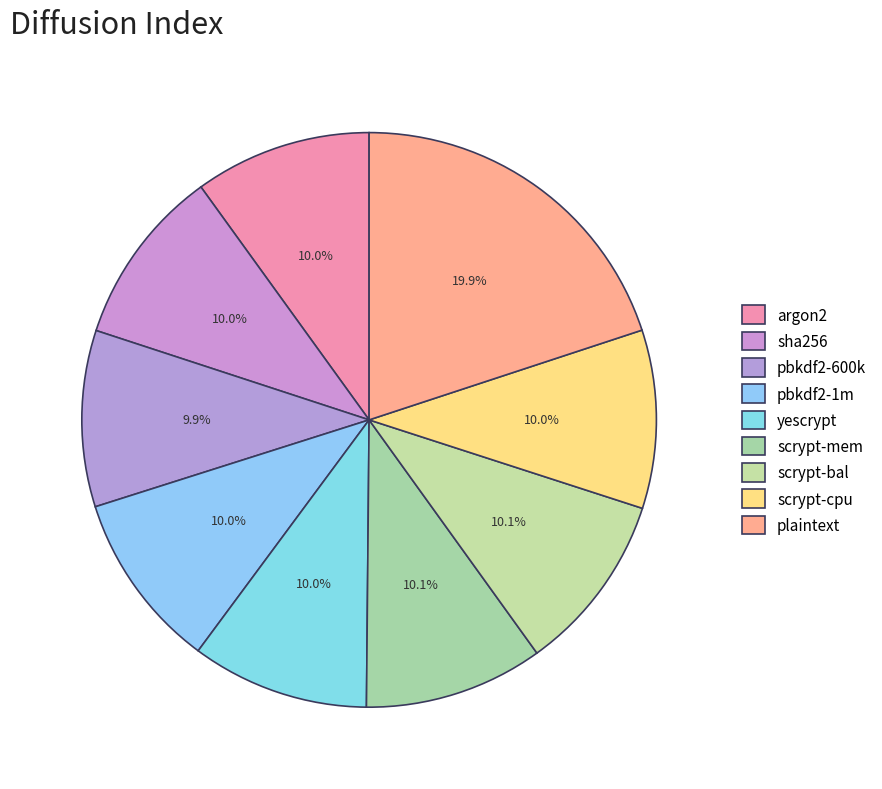

What percentage is the pbkdf2-1m slice, to the nearest percent?

10%